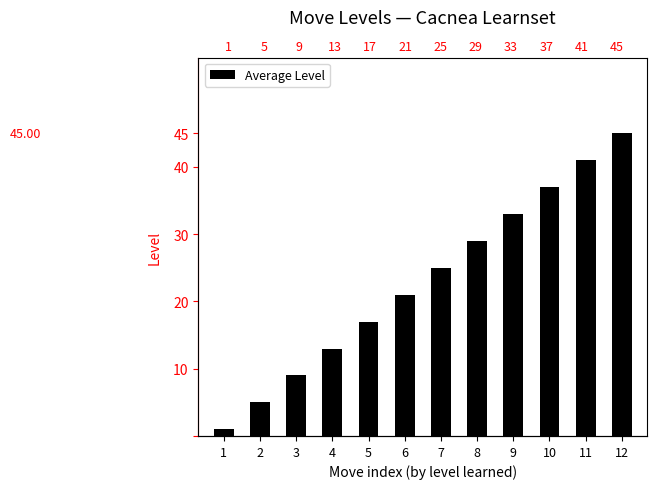

What is the maximum value shown in the chart?

45